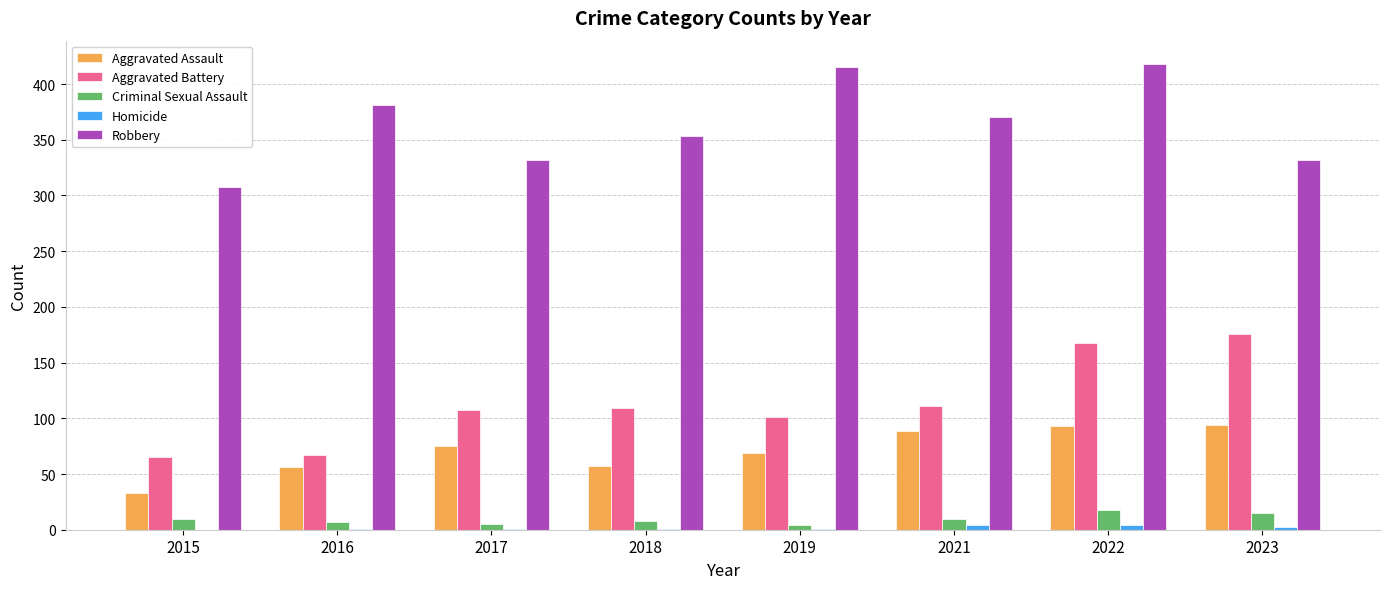

The value of Aggravated Assault at 2016 is 36. True or false?

False